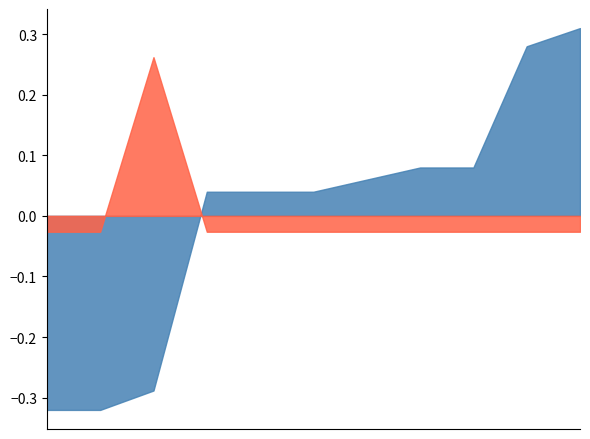

List the series in order of their overall mean, lowest first.

股票股利(盈餘), 現金股利(盈餘)